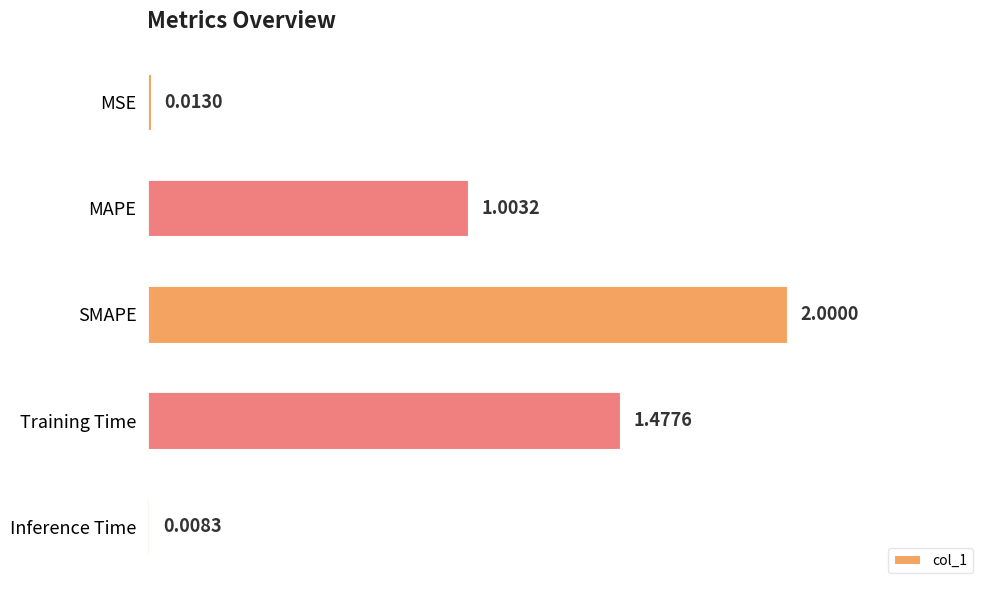

How many distinct data groups are displayed?

1